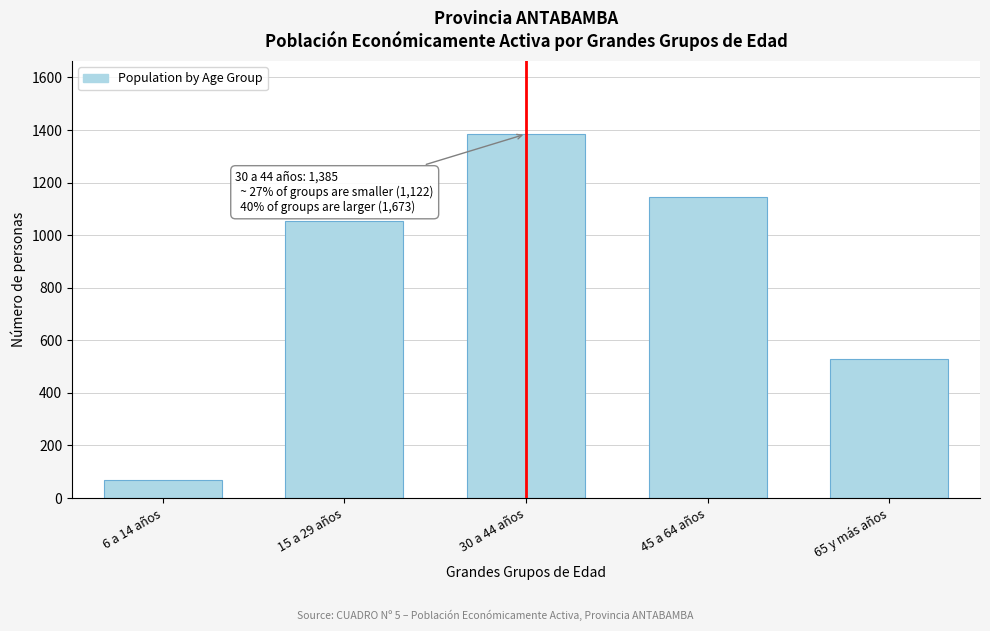

Reading left to right, transcribe all the data shown in this chart.

6 a 14 años=69	15 a 29 años=1053	30 a 44 años=1385	45 a 64 años=1144	65 y más años=529